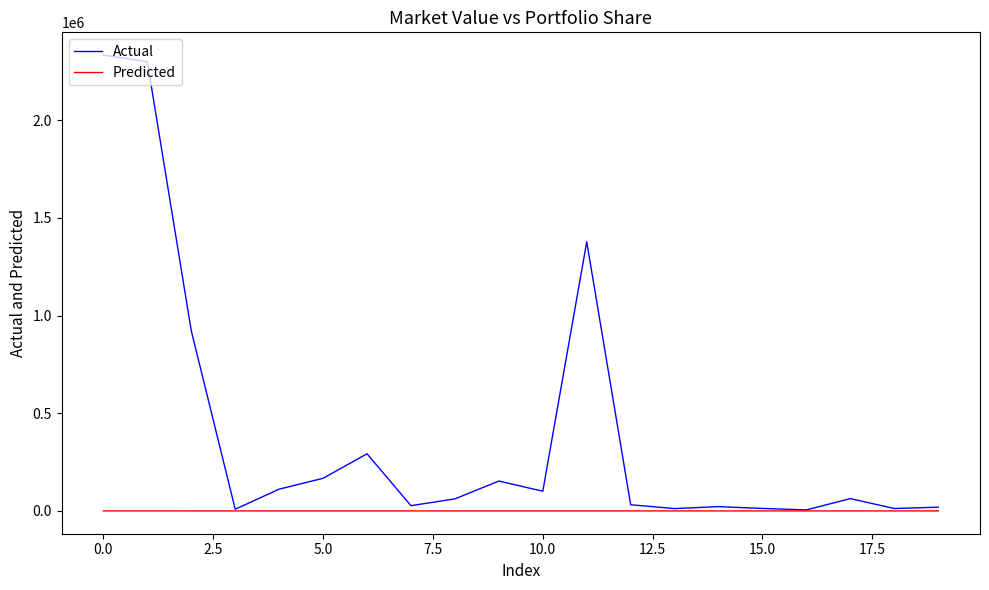

Which series has the largest total across all categories?

Actual